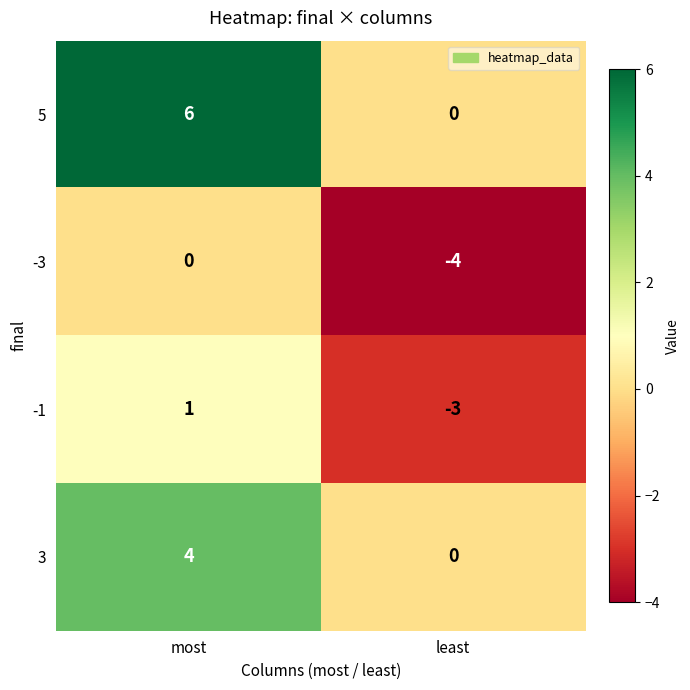

List the series in order of their peak value, lowest first.

-3, -1, 3, 5